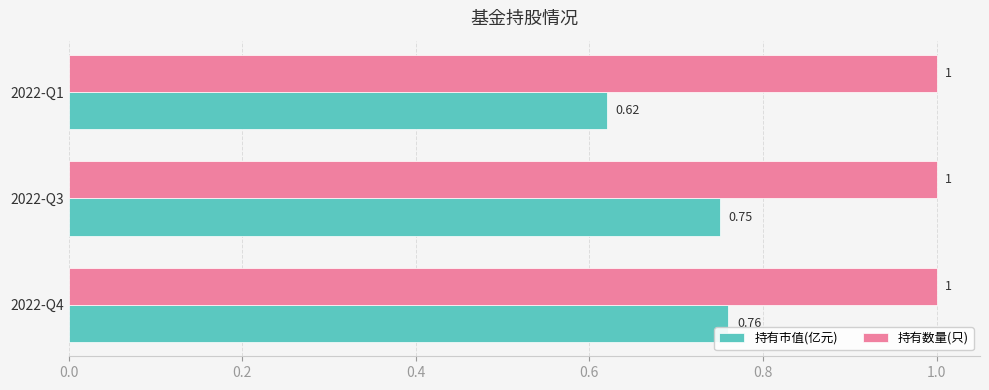

Which series has the widest spread of values?

持有市值(亿元)